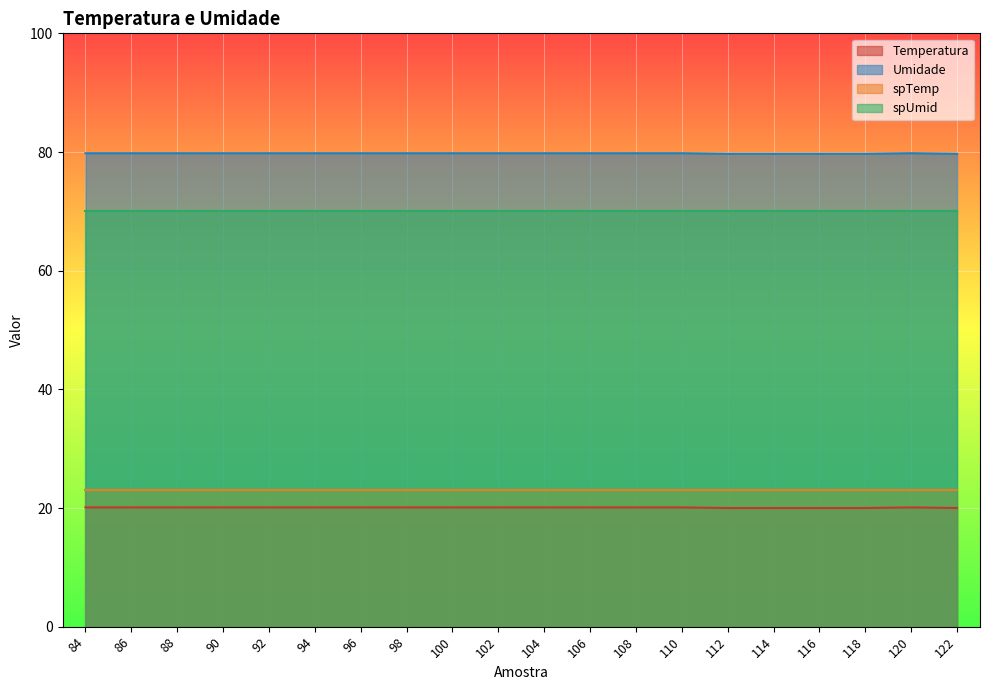

At 106, list the series in order from largest to smallest.

Umidade, spUmid, spTemp, Temperatura